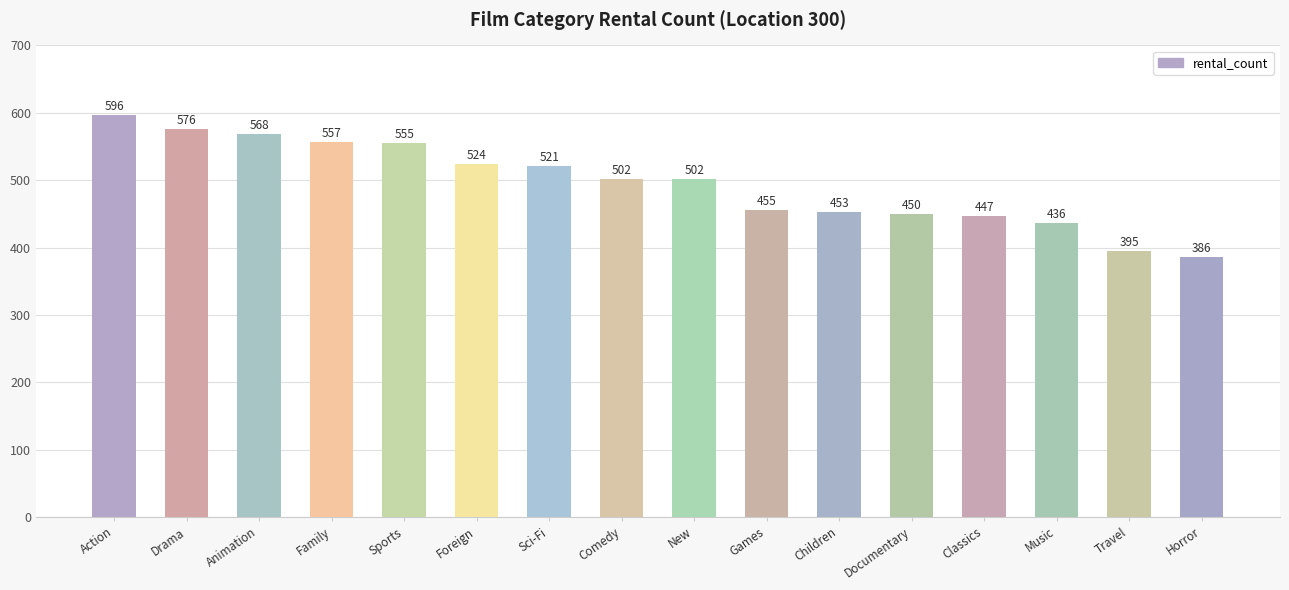

How many data points does each series have?

16